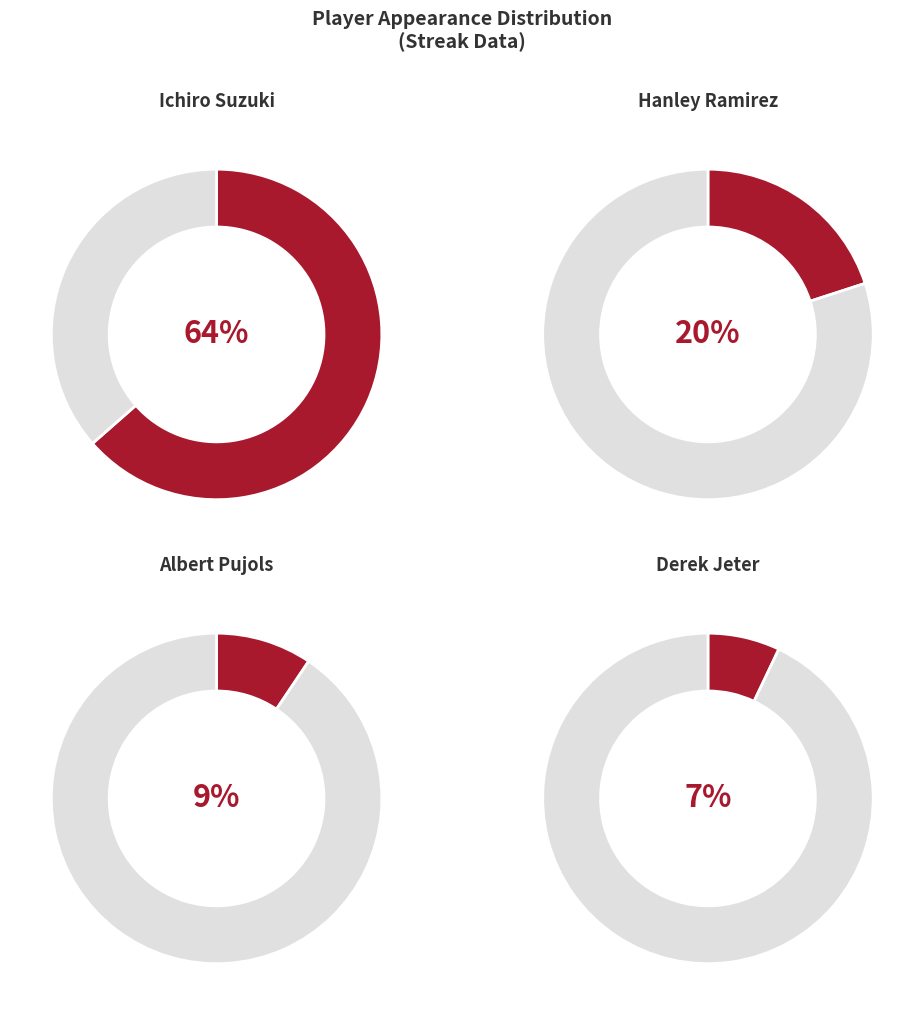

What portion of the pie excludes Albert Pujols?

90.6%